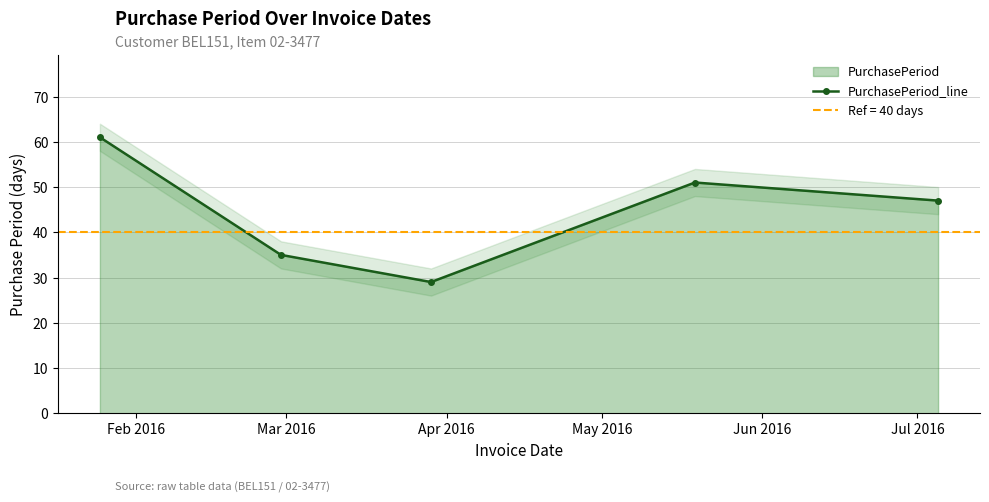

True or false: PurchasePeriod_line has more than 0 interior local peaks.

True